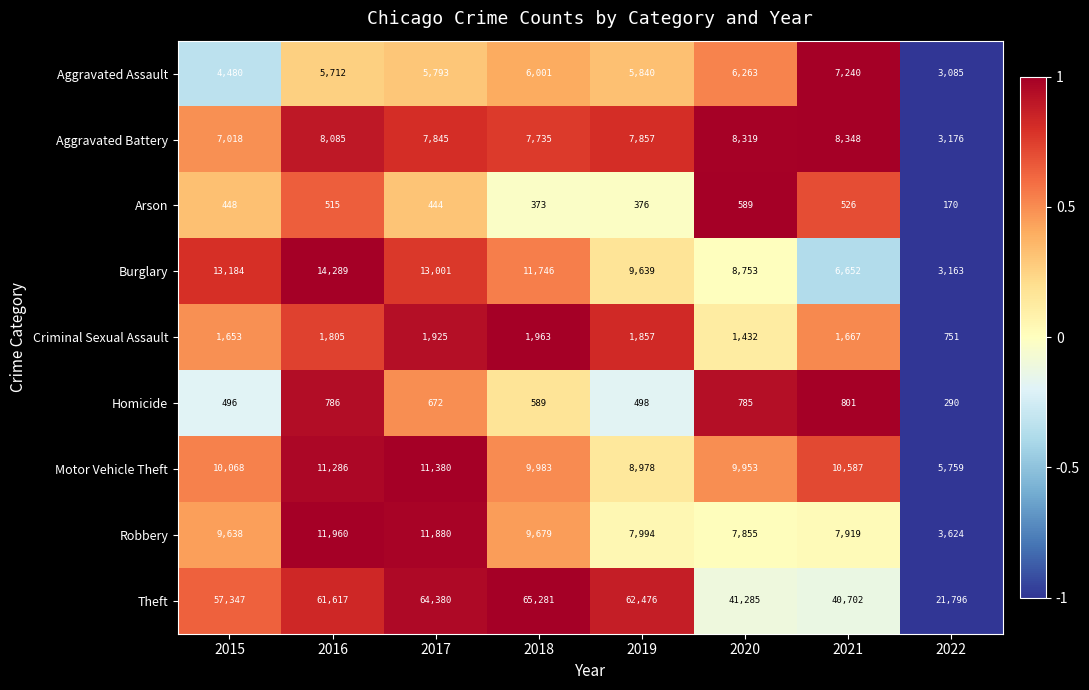

Is it true that Arson equals 490 at 2018?

False